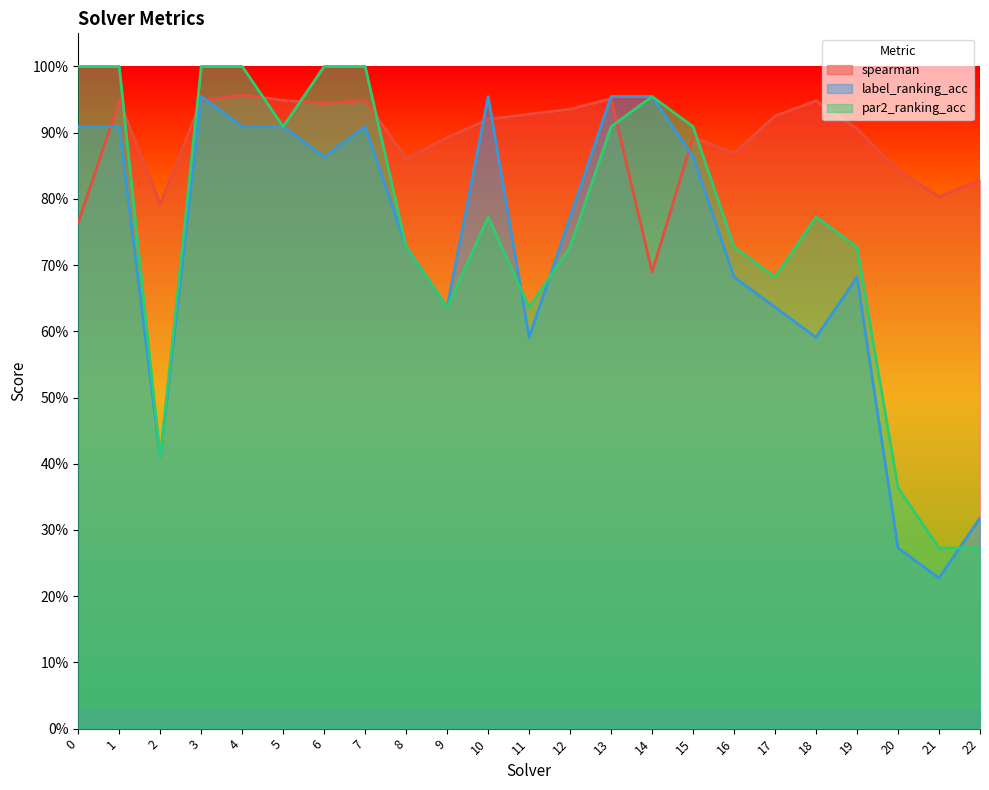

The spearman series shows 0.8 at 20. True or false?

True